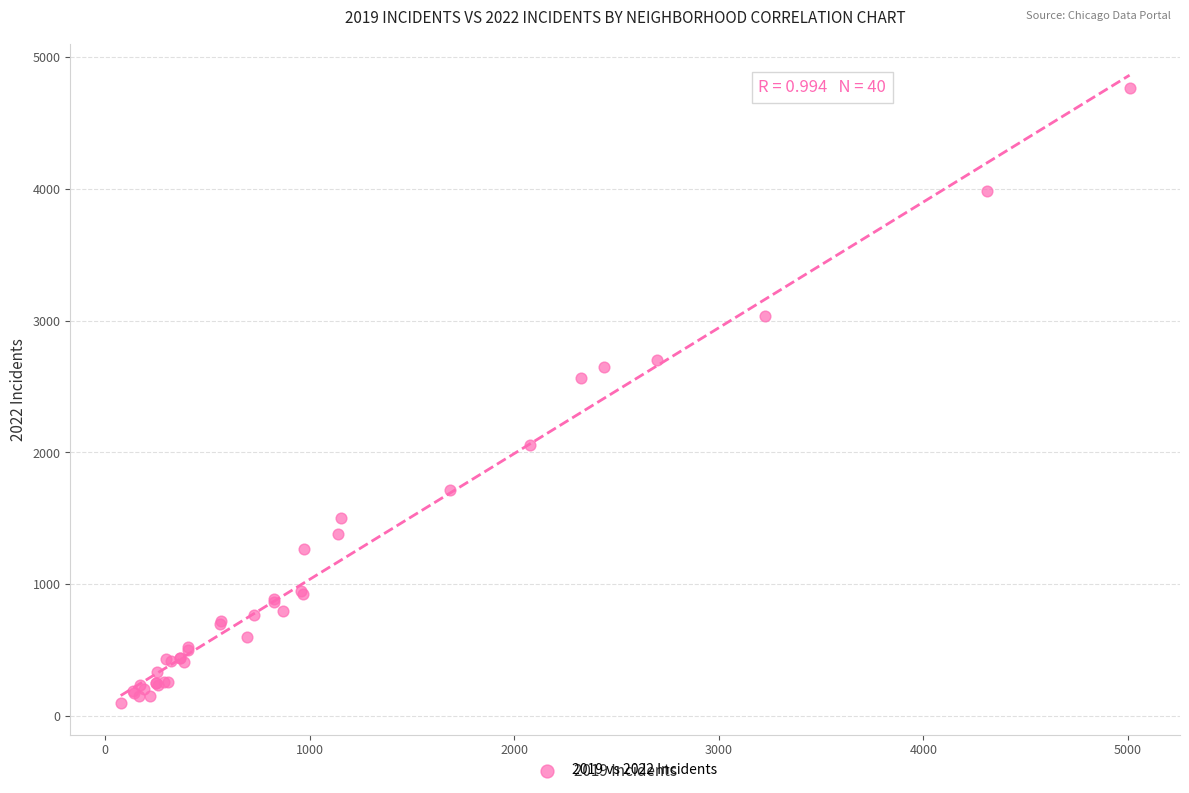

What Y value in the scatter plot is closest to 2431?

2566